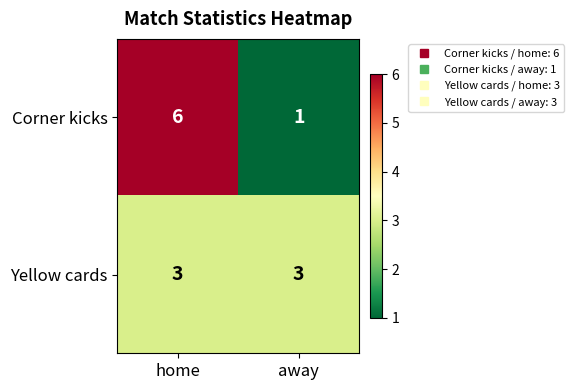

How many data points does each series have?

2